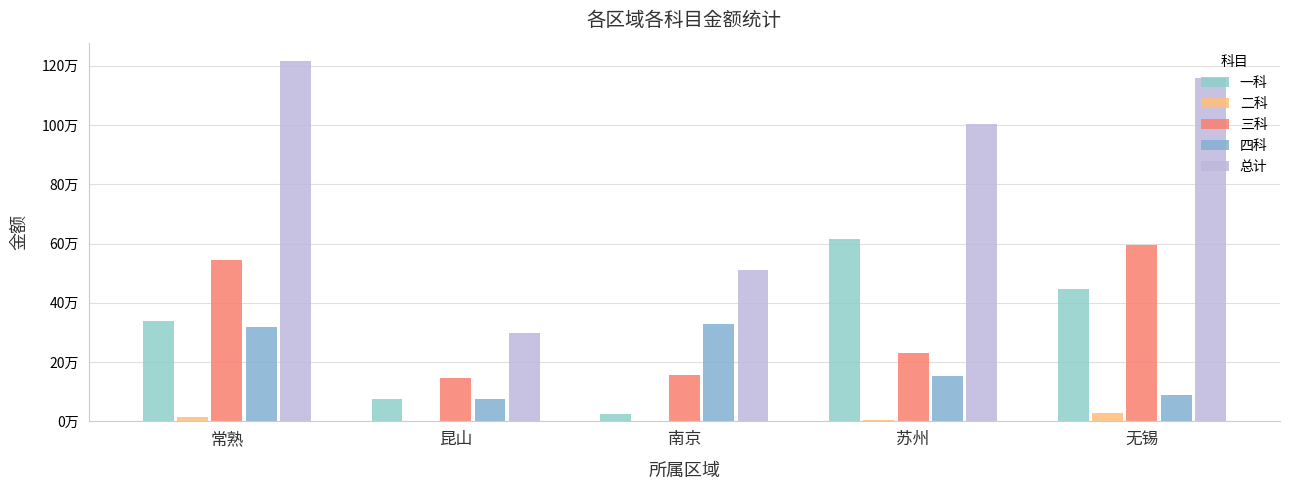

Rank the categories by 四科 value from highest to lowest.

南京, 常熟, 苏州, 无锡, 昆山